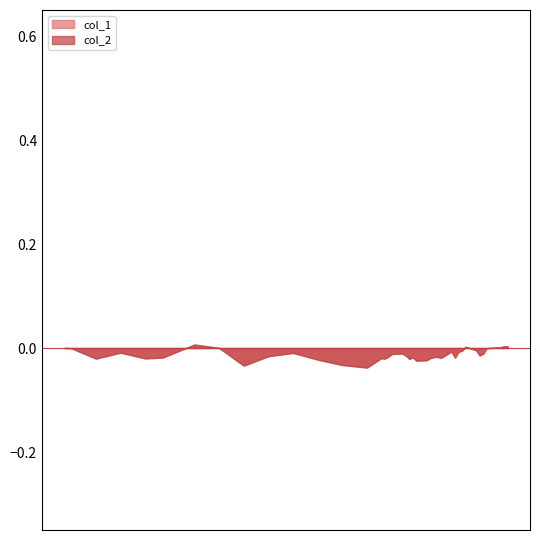

At which category does col_2 reach its first local peak?

3